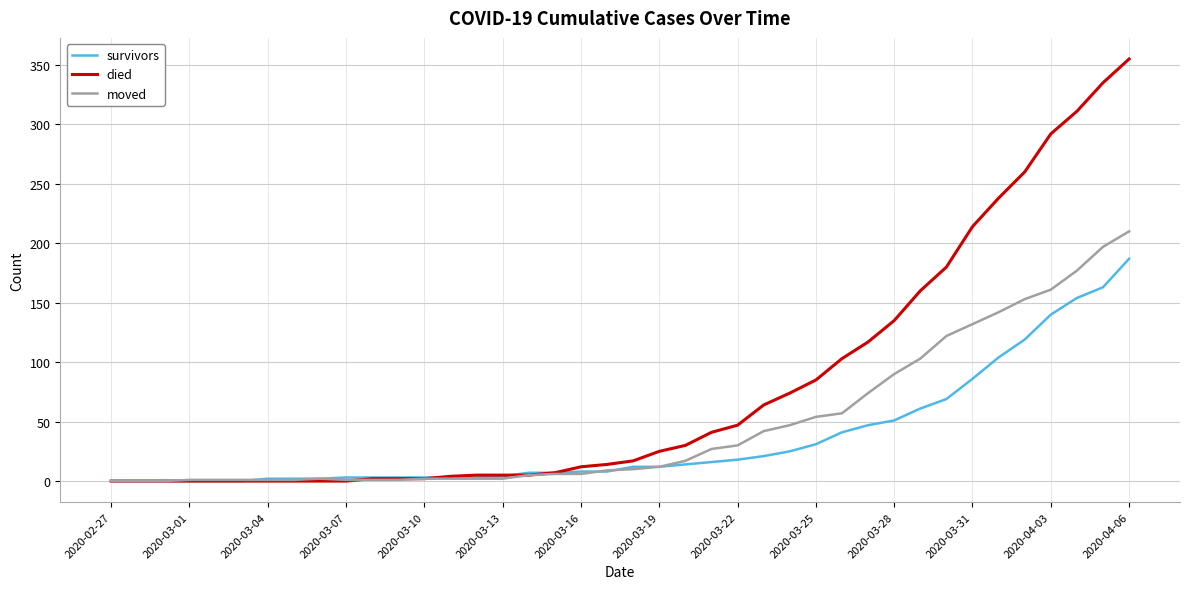

Which series has the widest spread of values?

died